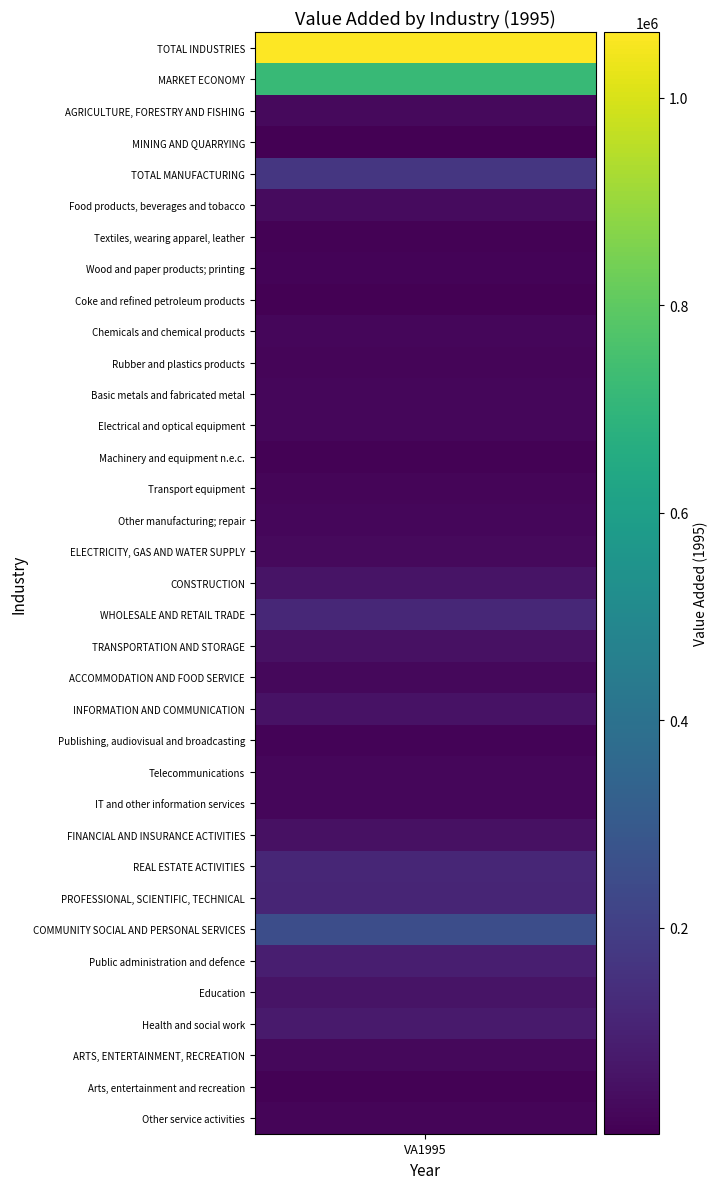

What is the minimum value shown in the chart?

1361